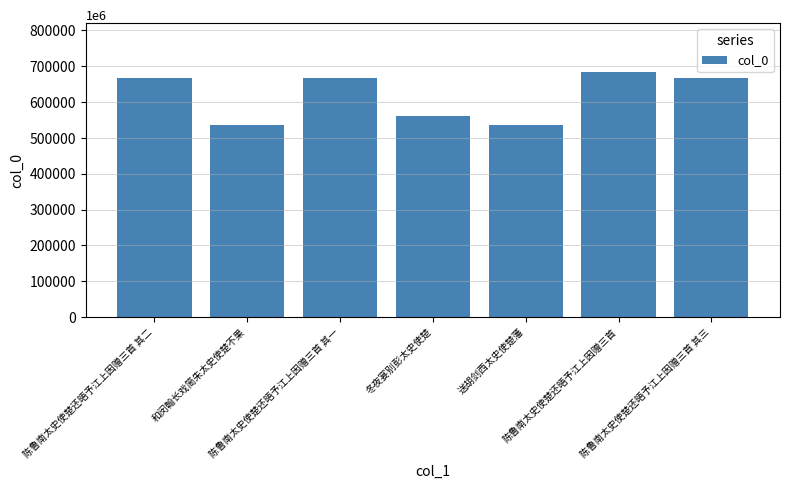

Are the bars horizontal?

No